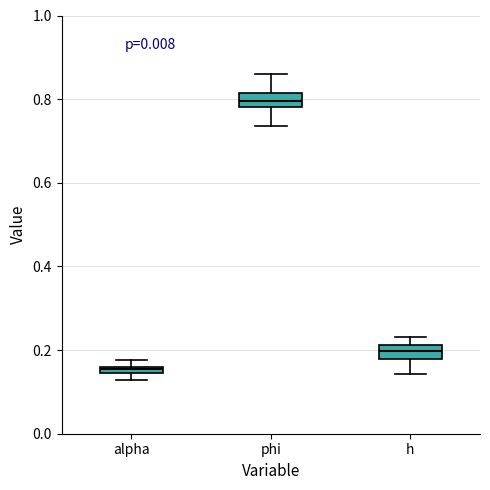

Where is the upper edge of the box for phi on the y-axis? The values are not printed on the chart, so give them approximately, as read against the axis.

0.82